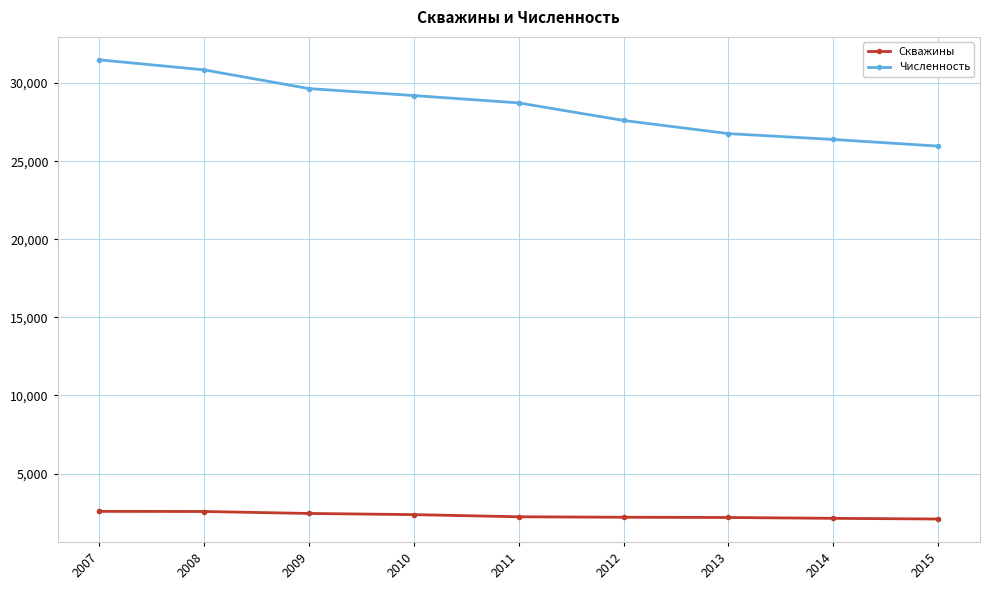

Which series has the widest spread of values?

Численность